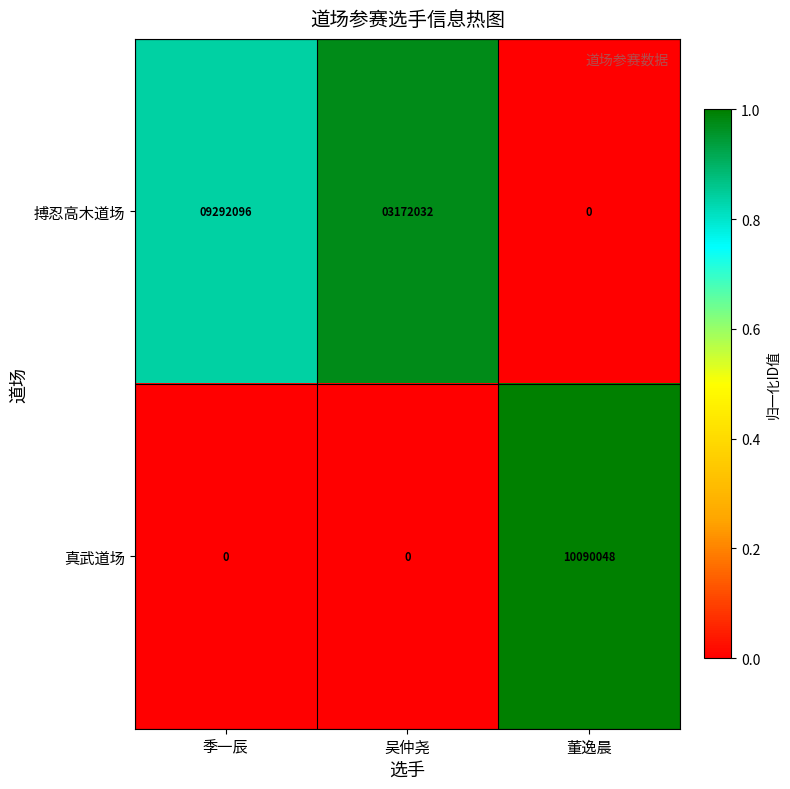

Which series has the widest spread of values?

真武道场